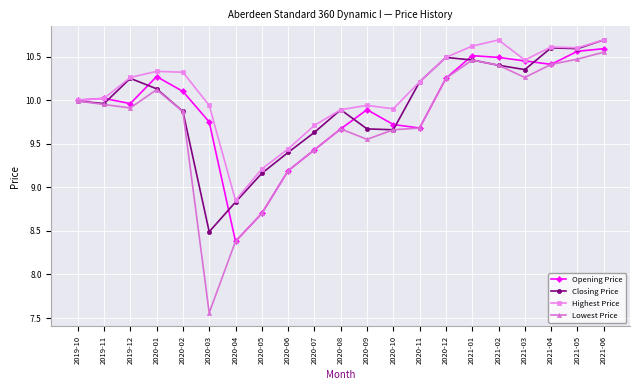

Rank the series at 2020-03 from highest to lowest value.

Highest Price, Opening Price, Closing Price, Lowest Price